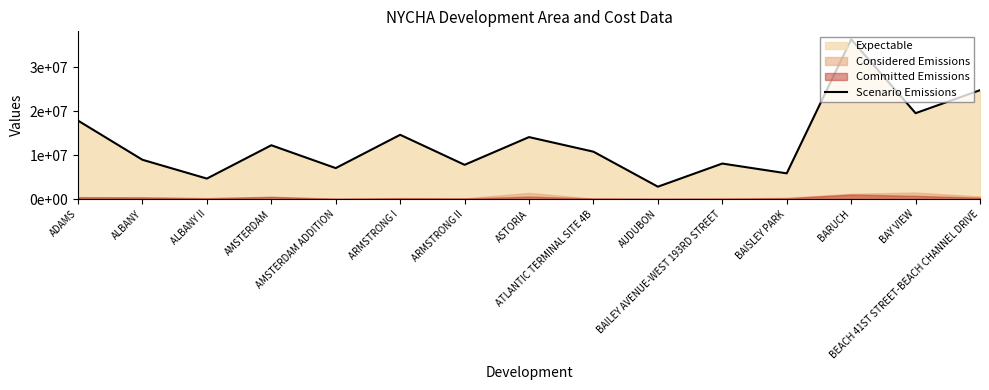

What is the minimum value shown in the chart?

2817000